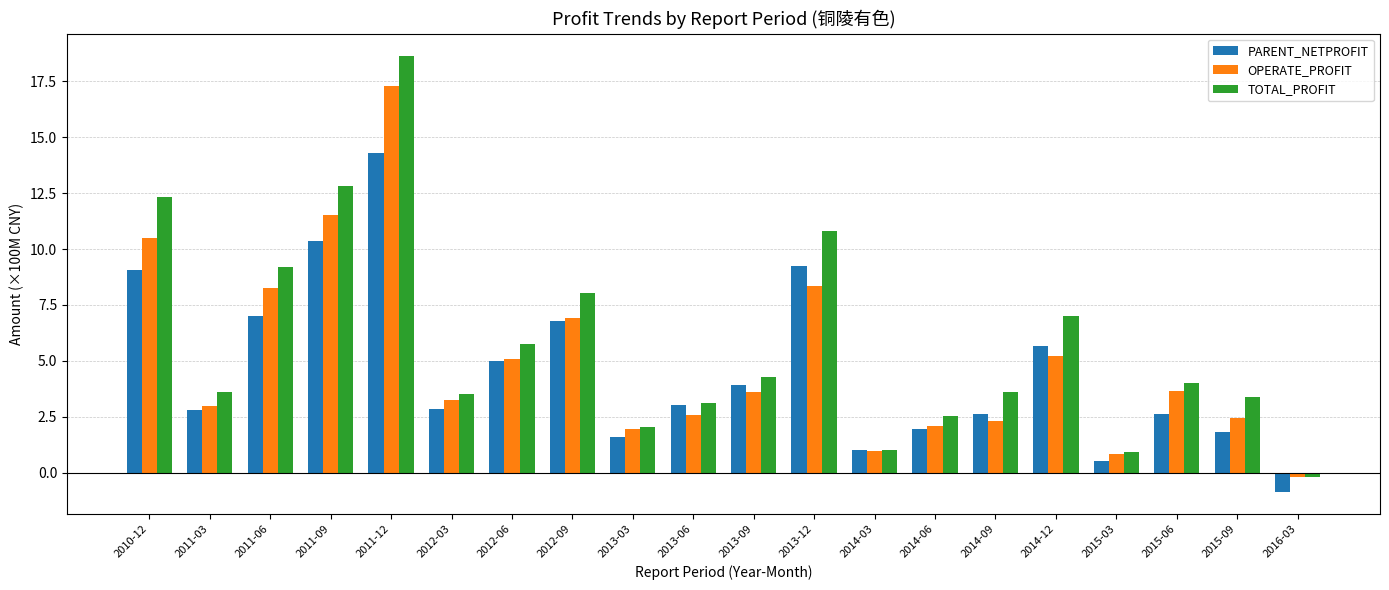

Where does the TOTAL_PROFIT series first go above 3?

2010-12